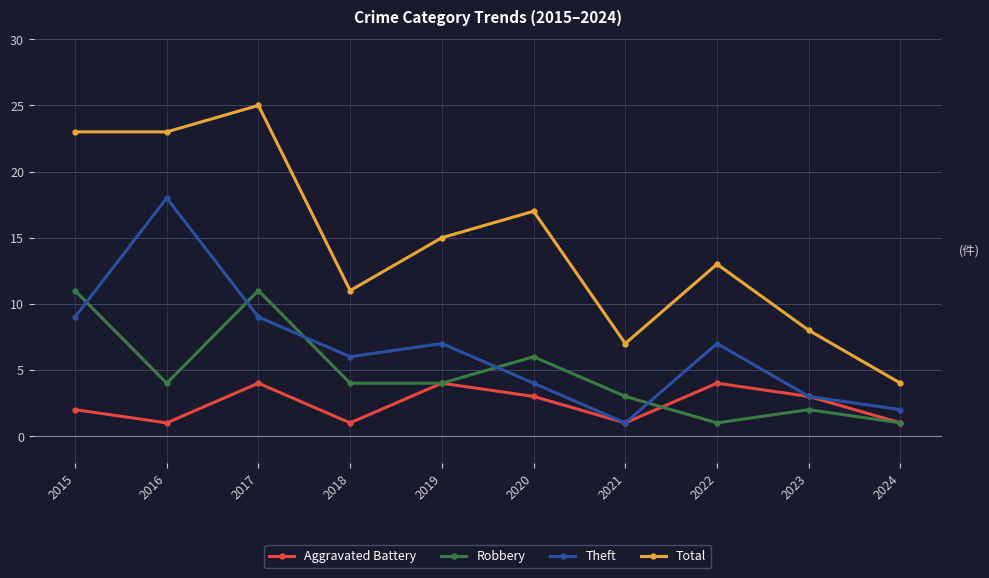

True or false: Aggravated Battery and Robbery cross at least once.

True